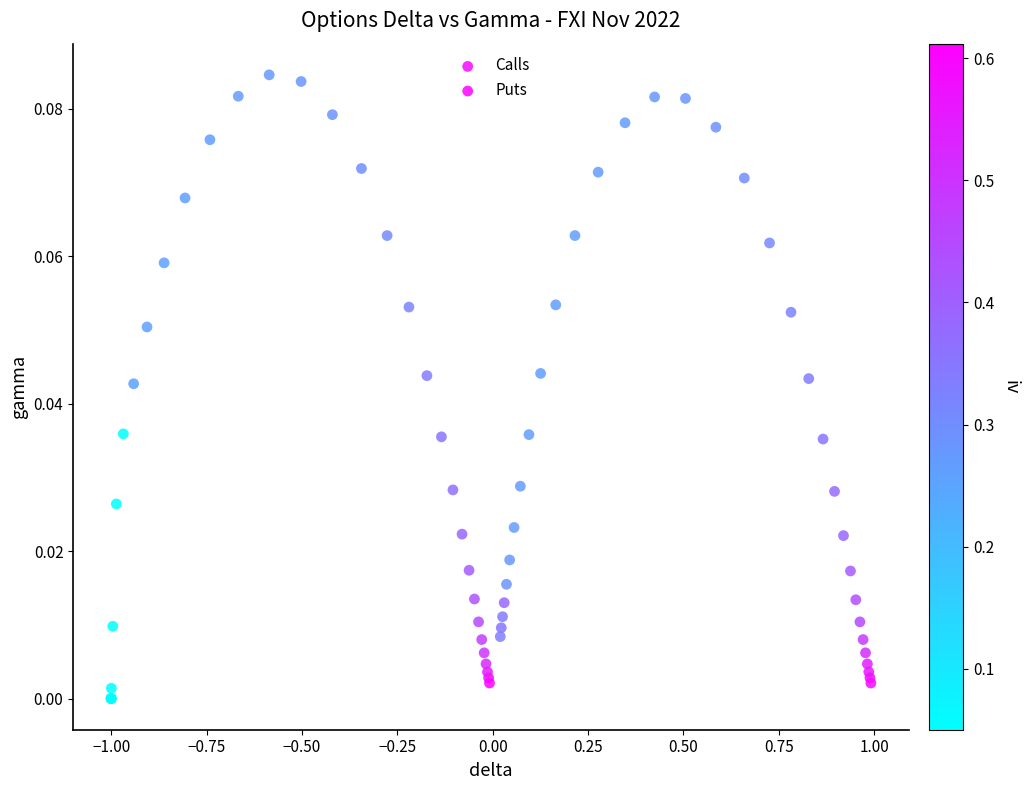

Which series has the widest spread of Y values?

Puts